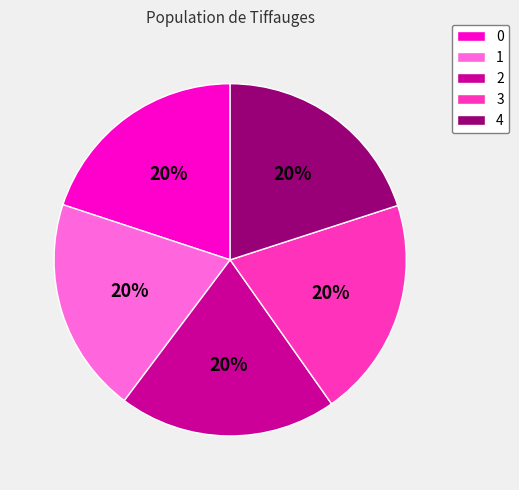

Do 1 and 0 together represent more than half of the pie?

No